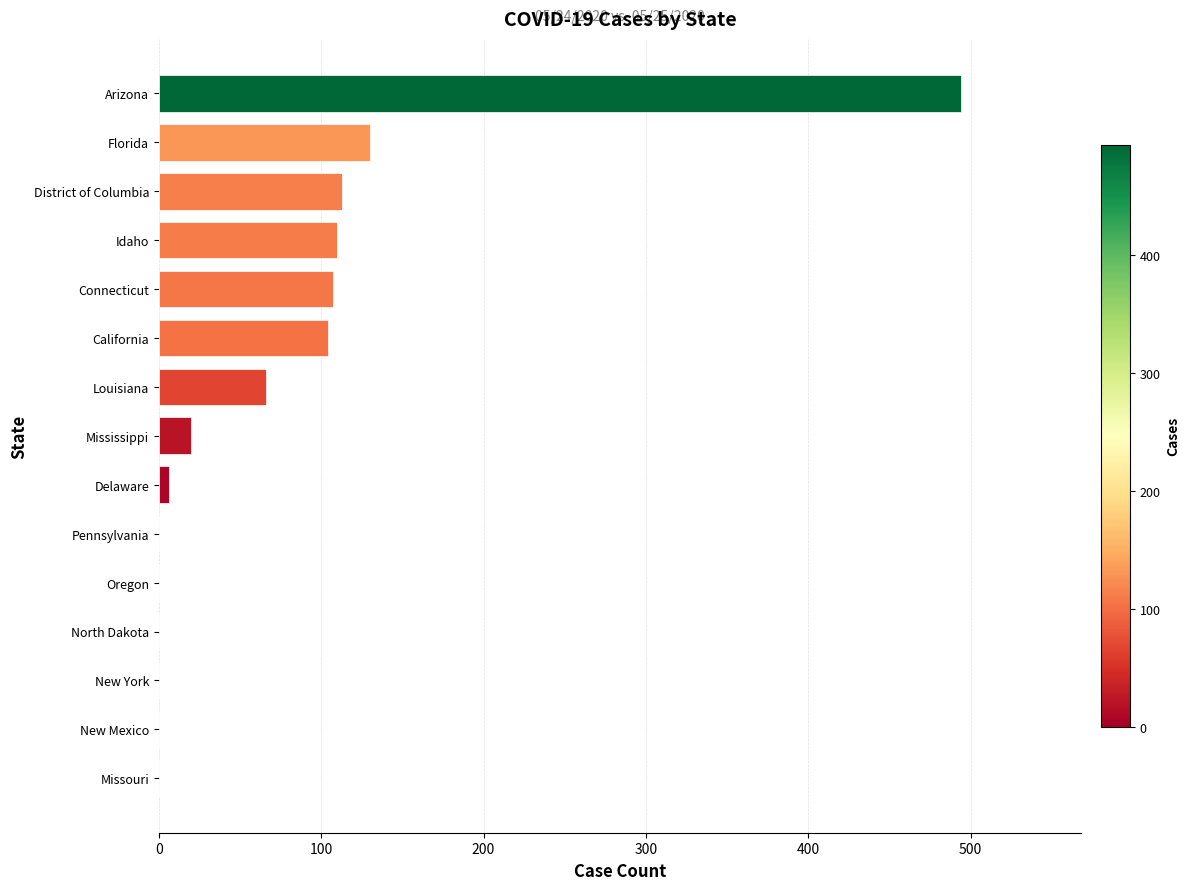

What is the average value?

77